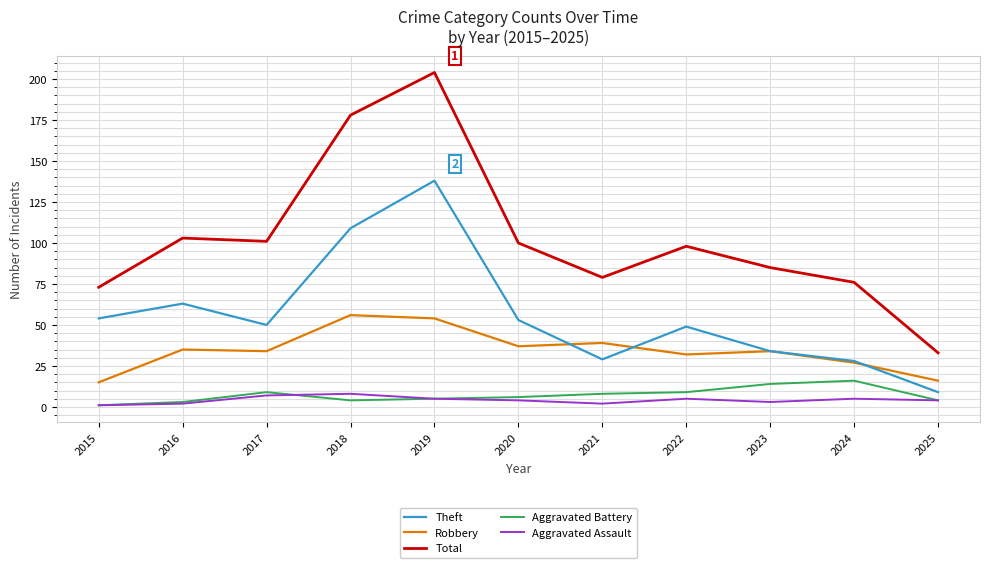

What is the minimum value for Total?

33